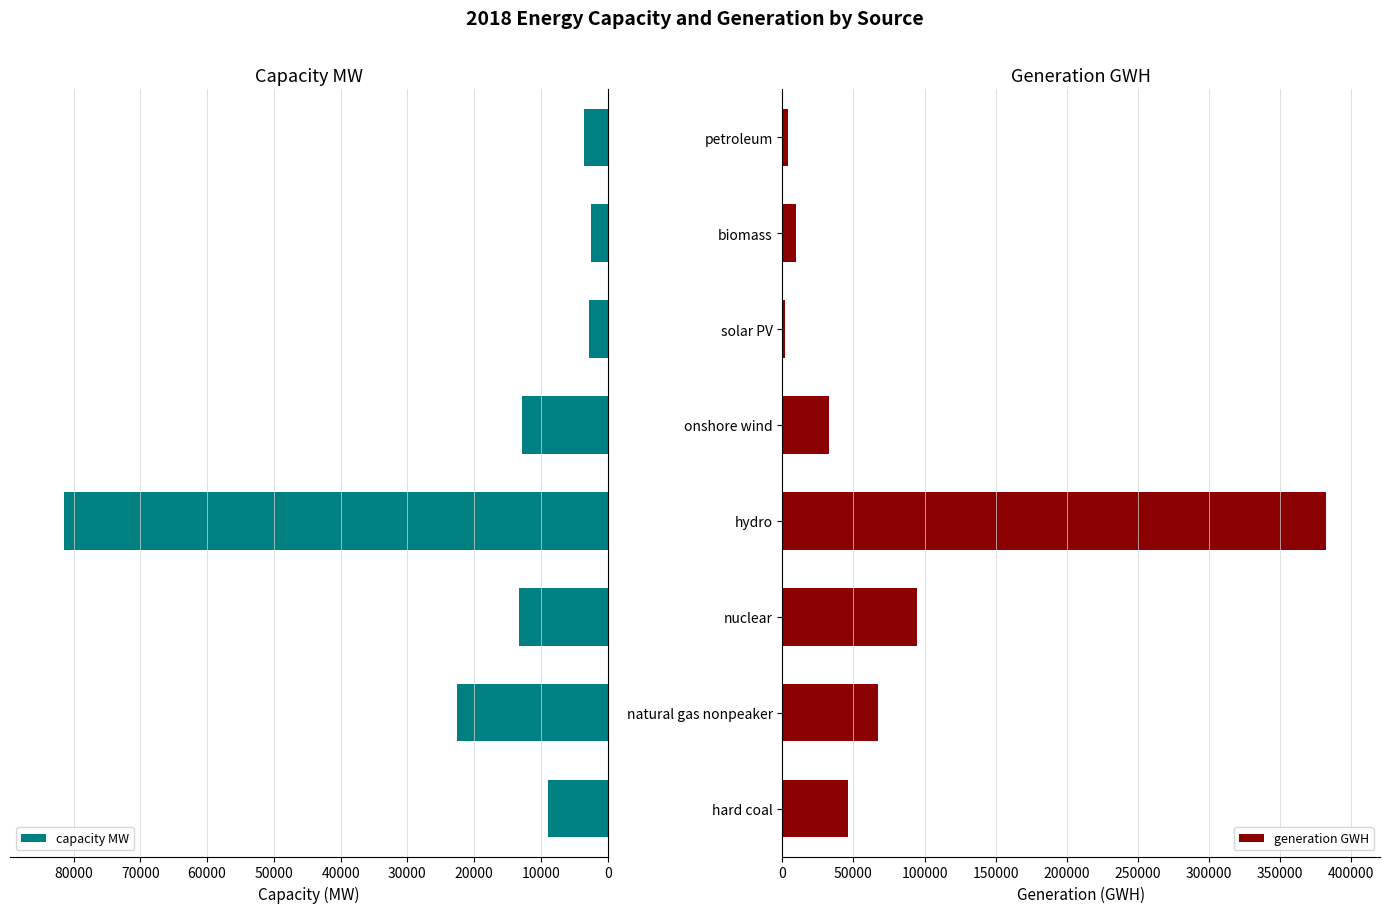

Does the chart contain stacked bars?

No